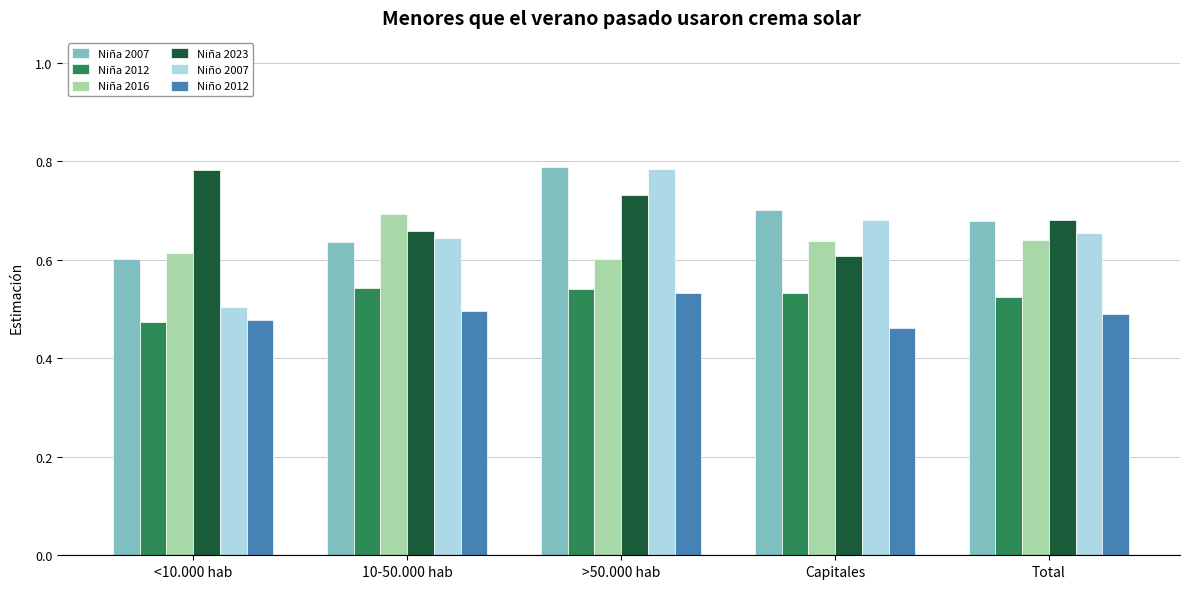

What is the label of the 4th bar from the right?

10-50.000 hab